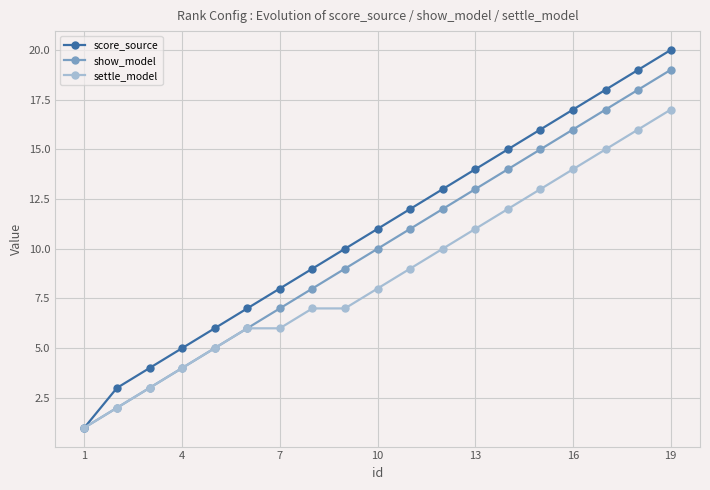

How many data points in score_source are less than 11?

9